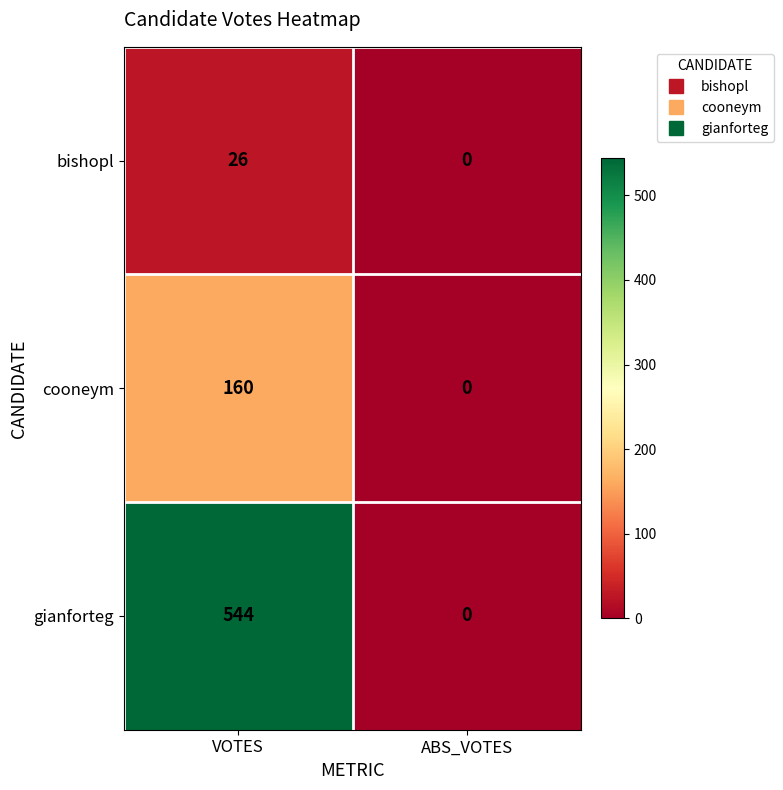

Reading left to right, list all the values displayed in this chart.

bishopl: VOTES=26	ABS_VOTES=0
cooneym: VOTES=160	ABS_VOTES=0
gianforteg: VOTES=544	ABS_VOTES=0